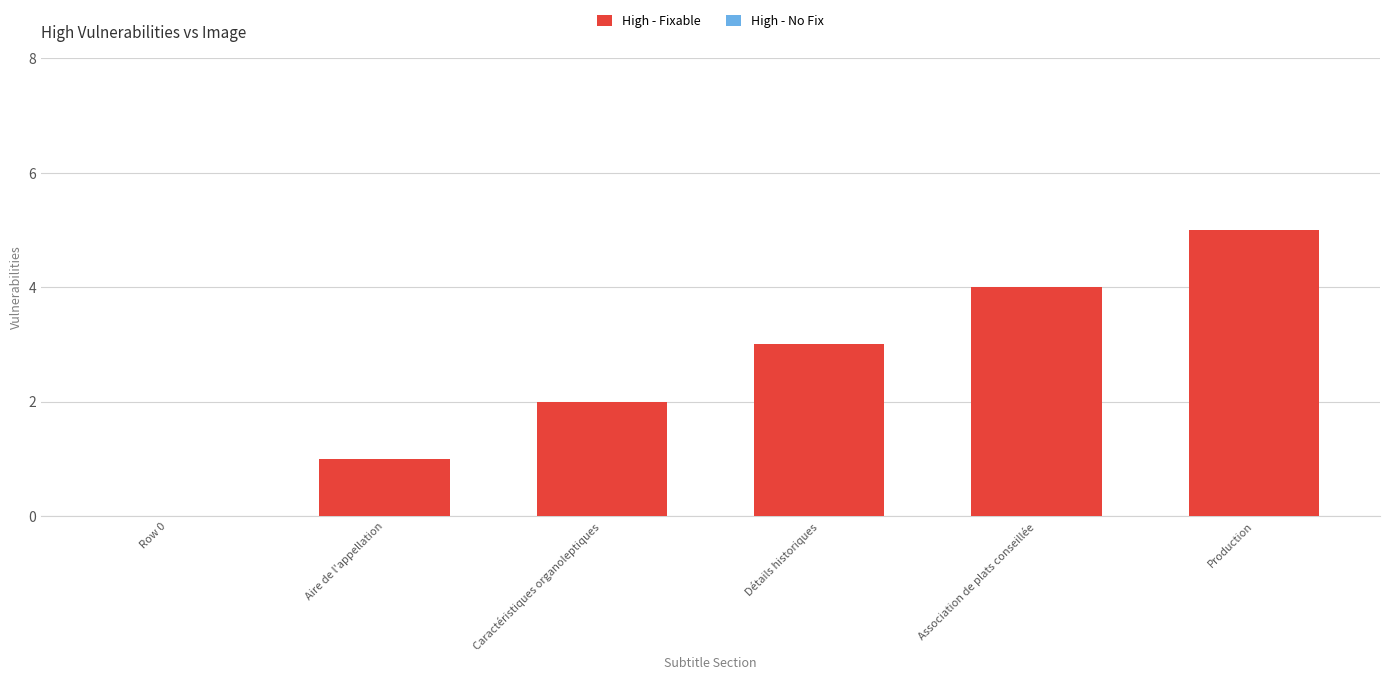

Is it true that the value at Association de plats conseillée is 7?

False